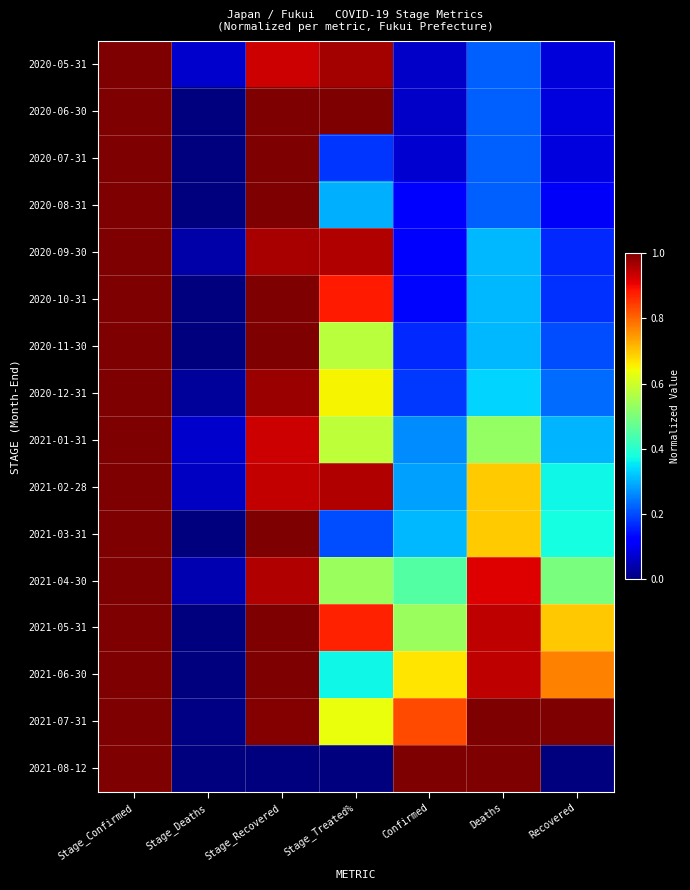

Which has a higher value, Recovered or Stage_Recovered?

Stage_Recovered